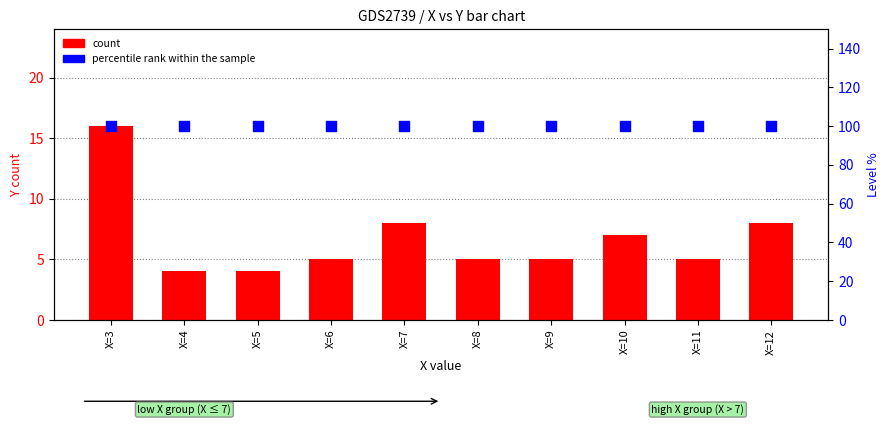

At which category is the sum across all series the highest?

X=3